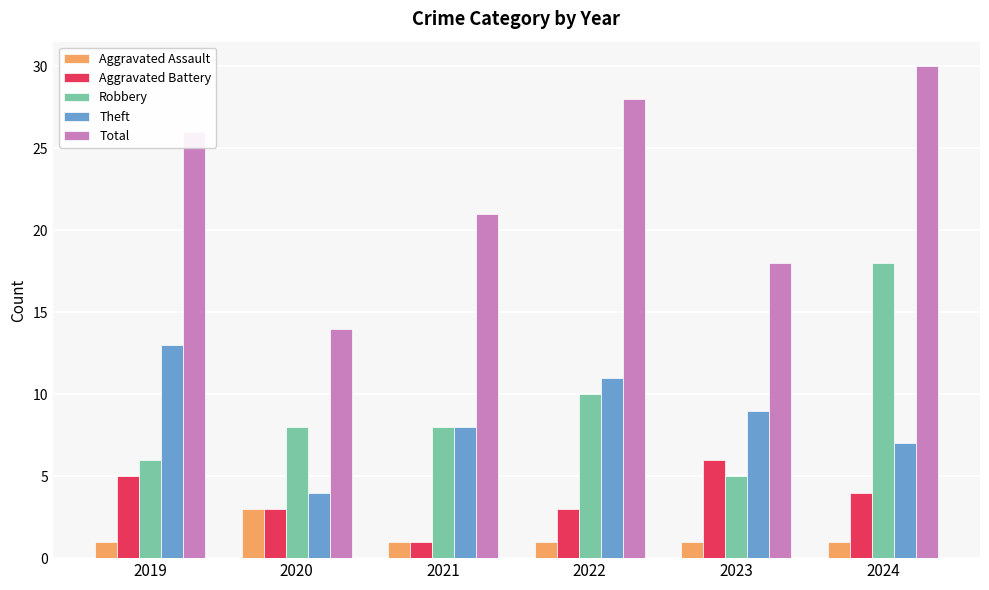

What is the spread (max minus min) of values at 2019?

25